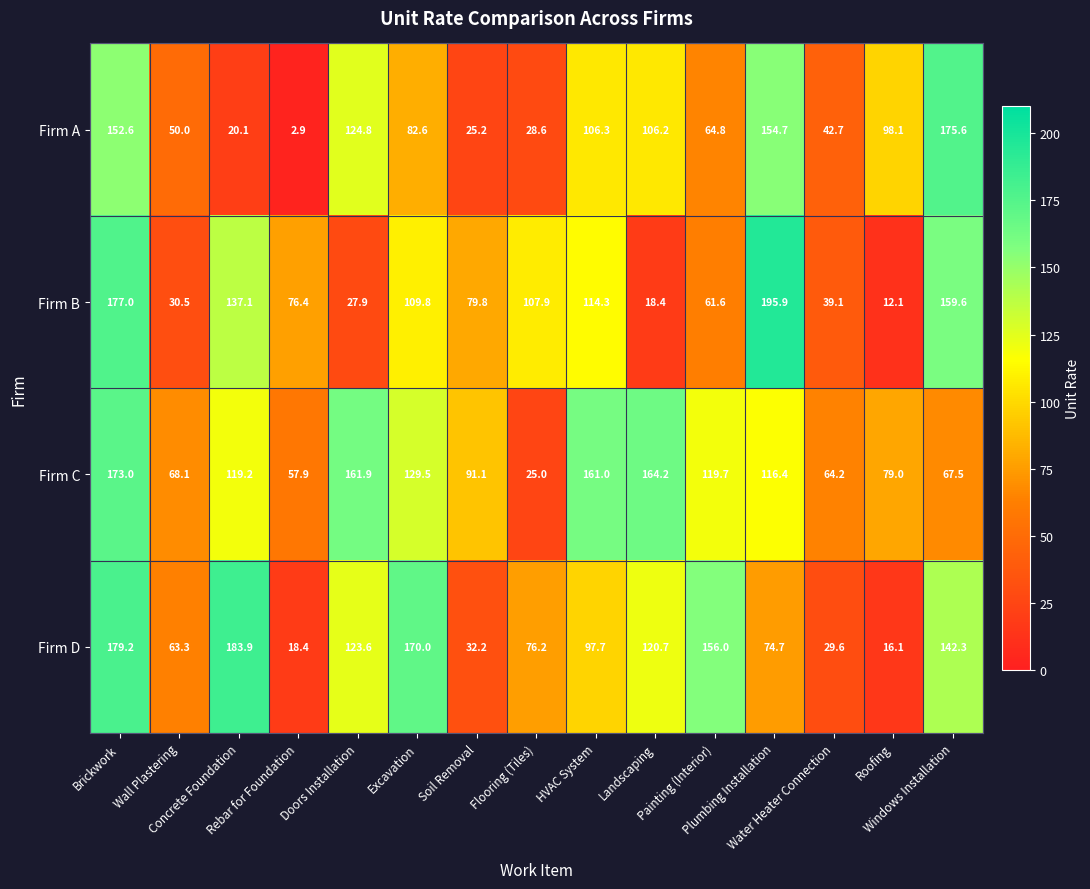

What is the sum of all Firm B values?

1347.4